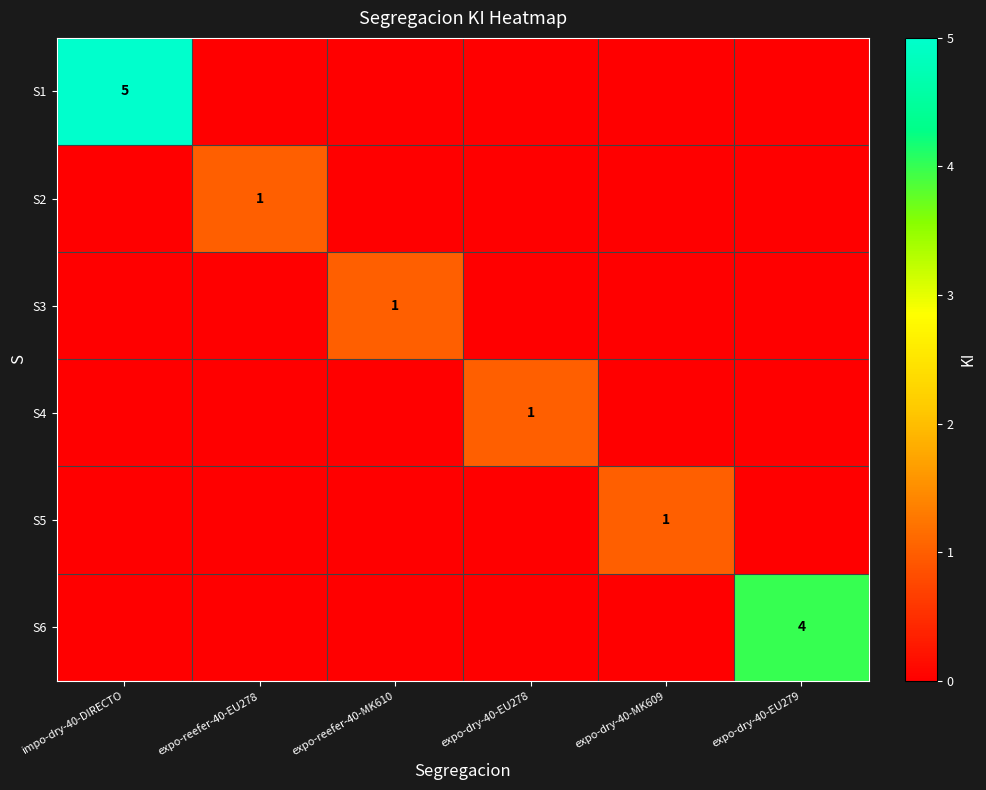

Is it true that S6 equals 3 at expo-dry-40-EU279?

False